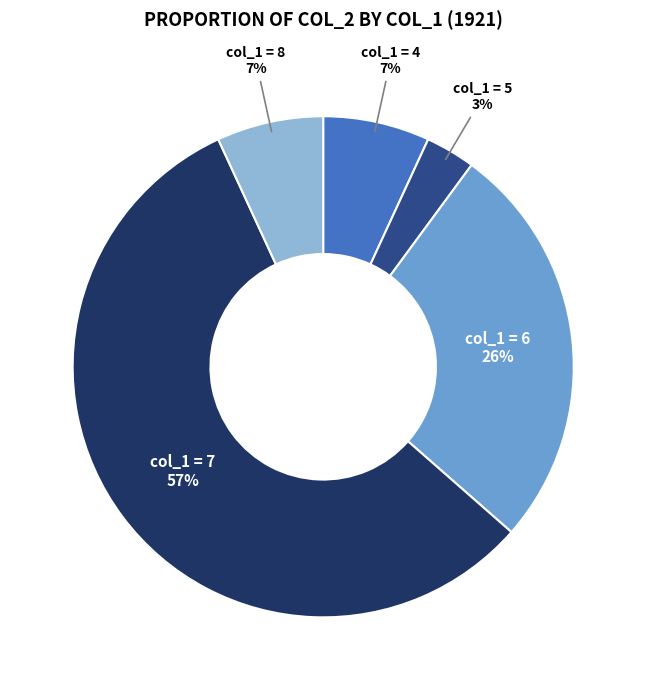

To the nearest percent, what is the average slice percentage?

20%